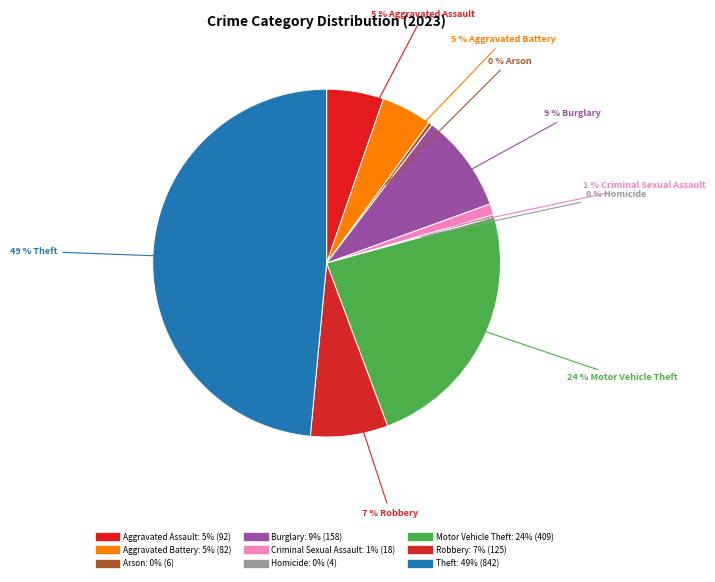

Which slice is the smallest?

Homicide